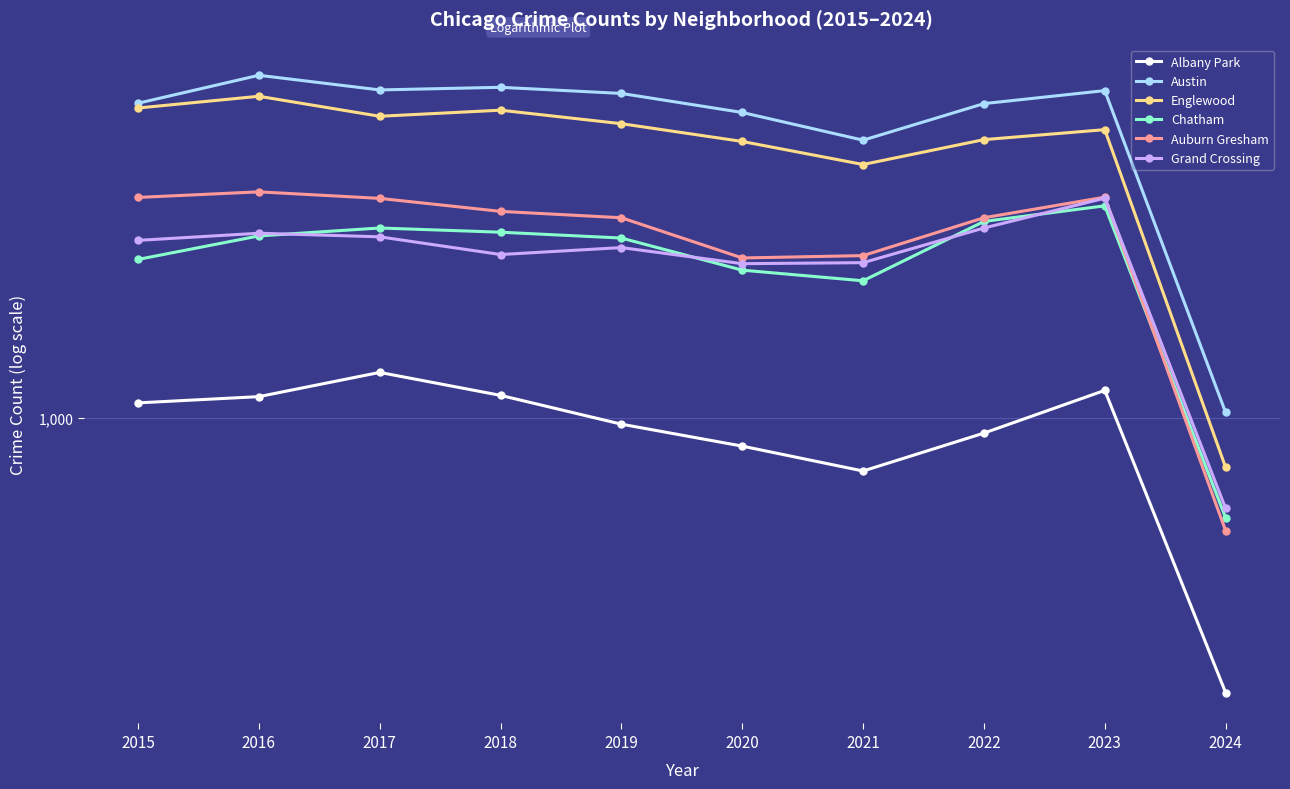

True or false: Austin has a value of 580 at 2024.

False